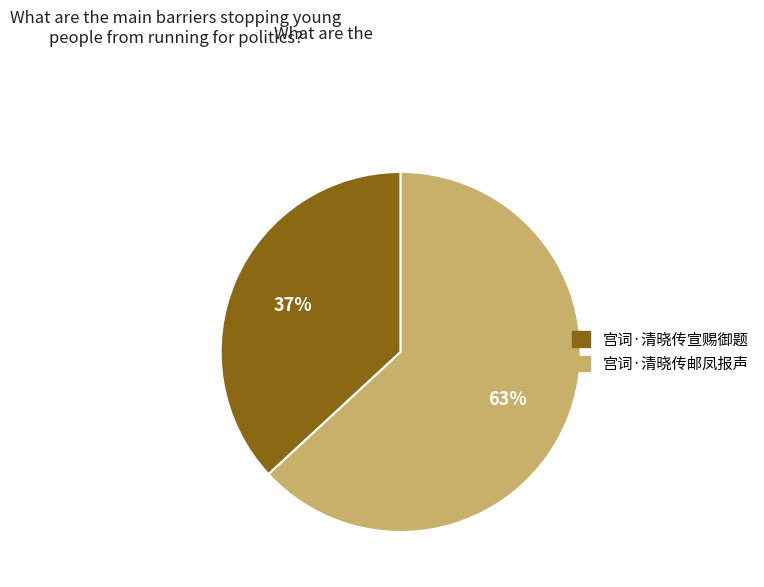

Approximately how many times larger is the value at 宫词·清晓传宣赐御题 compared to 宫词·清晓传邮凤报声?

0.6